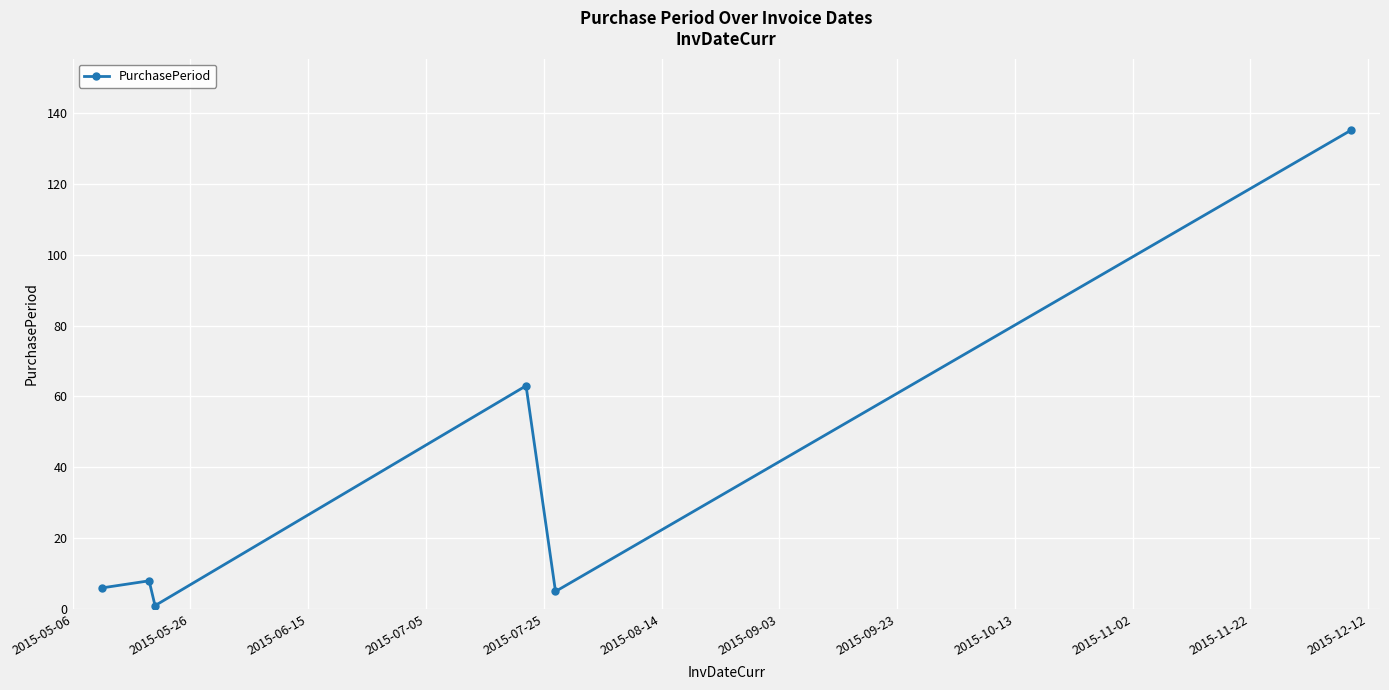

True or false: the data has more than 2 interior local peaks.

False